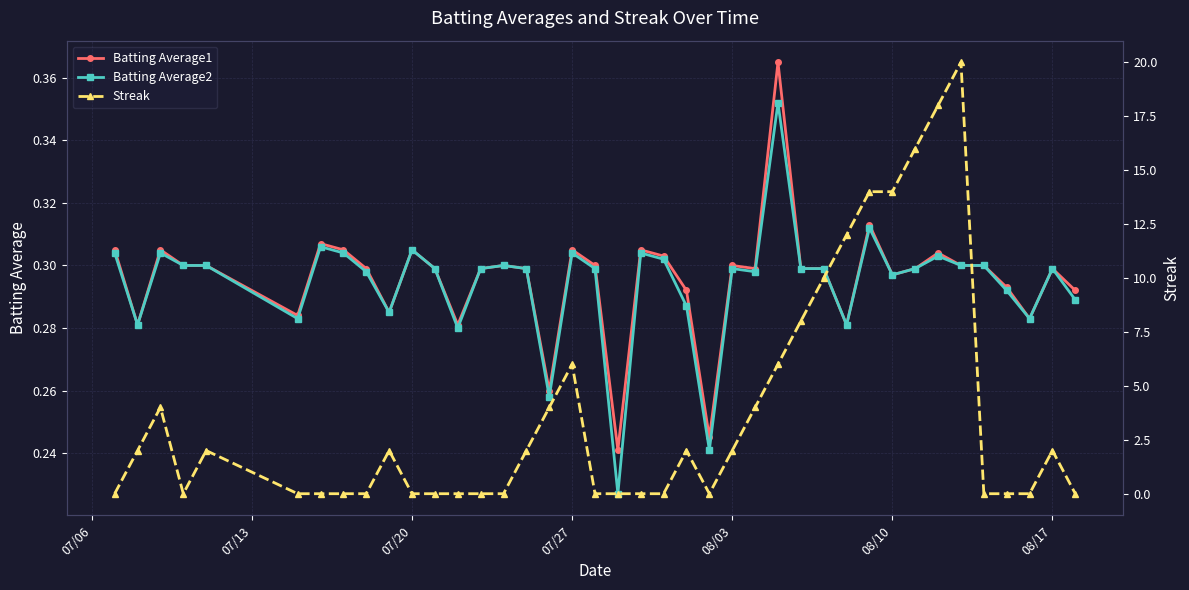

Count the Batting Average2 values in the range 0 to 1.

40